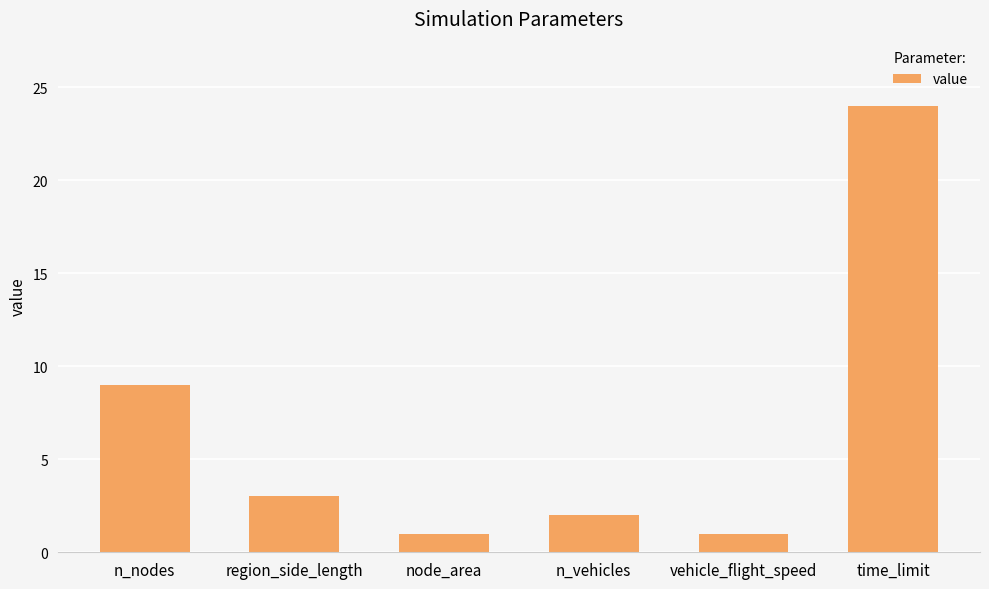

Reading left to right, what are all the values shown in this chart?

n_nodes=9	region_side_length=3	node_area=1	n_vehicles=2	vehicle_flight_speed=1	time_limit=24